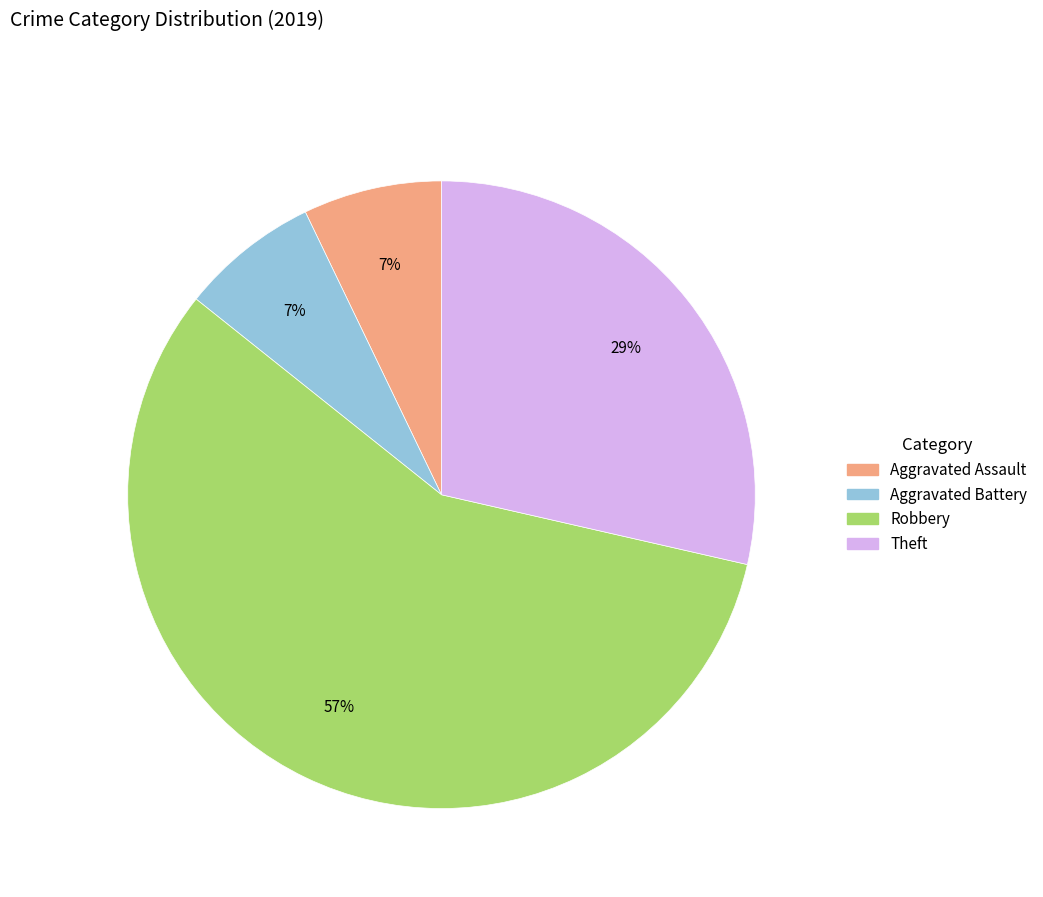

Is it true that Aggravated Battery is 7% of the pie?

True